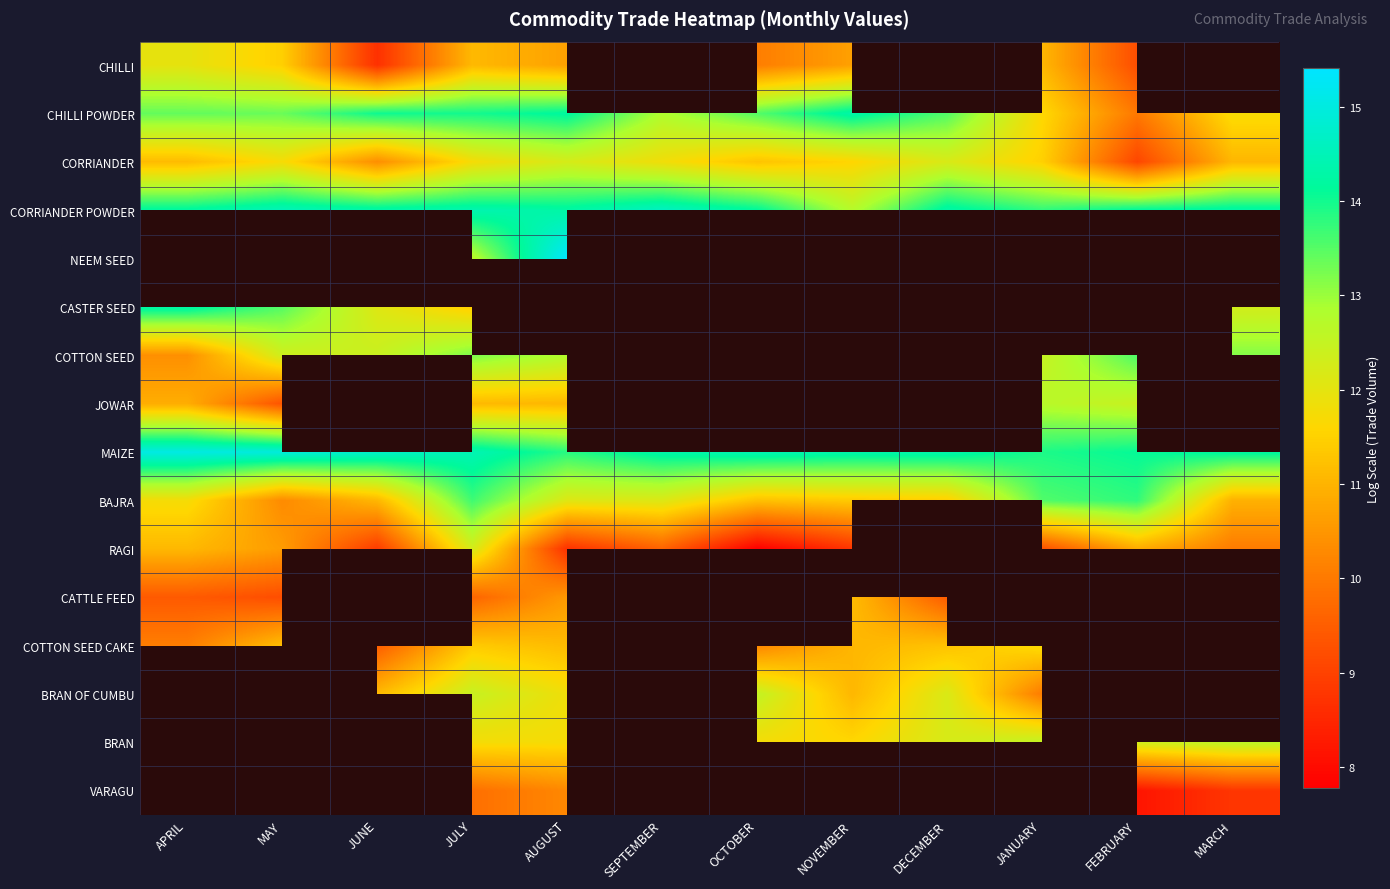

Which category has the highest value across all series?

AUGUST